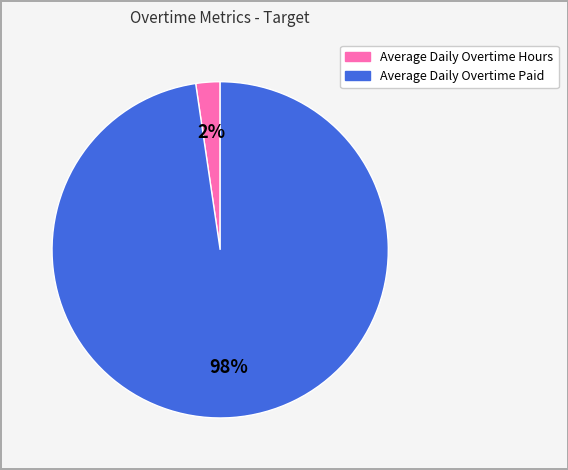

The Average Daily Overtime Hours slice represents 15% of the pie. True or false?

False